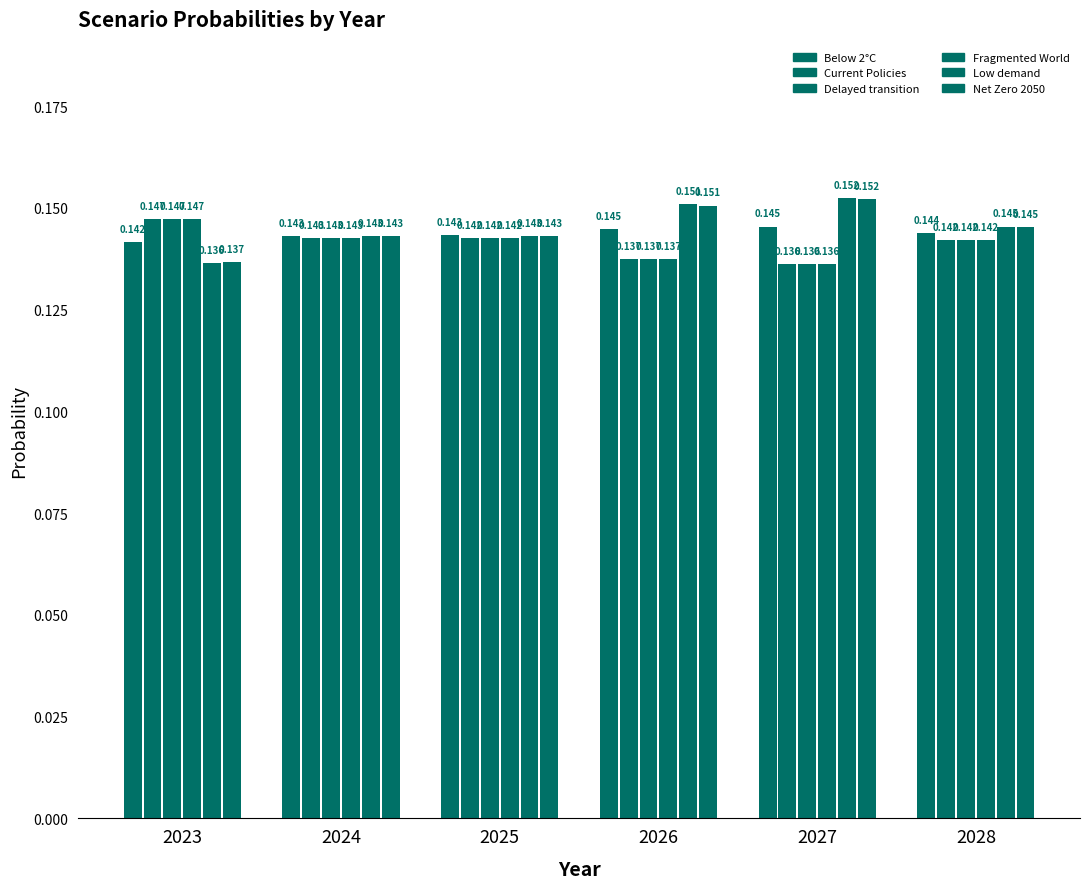

The Delayed transition series shows 0.2 at 2027. True or false?

False